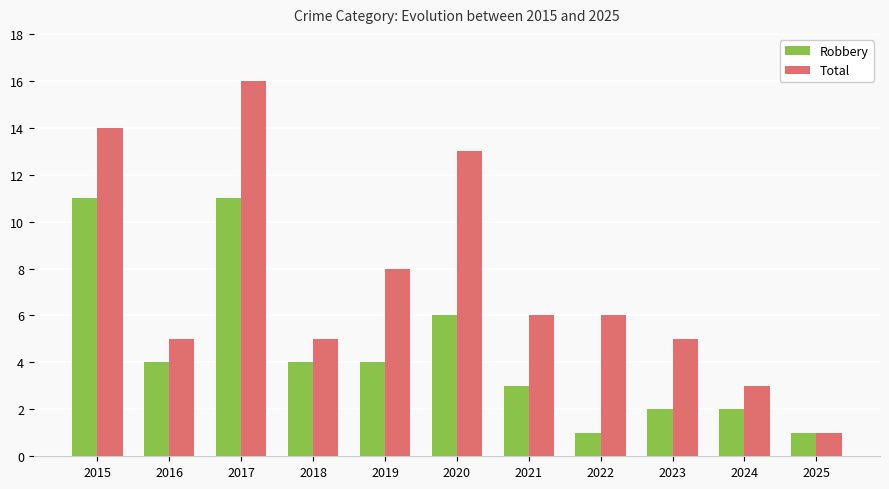

Between 2016 and 2023, which series saw the biggest shift?

Robbery